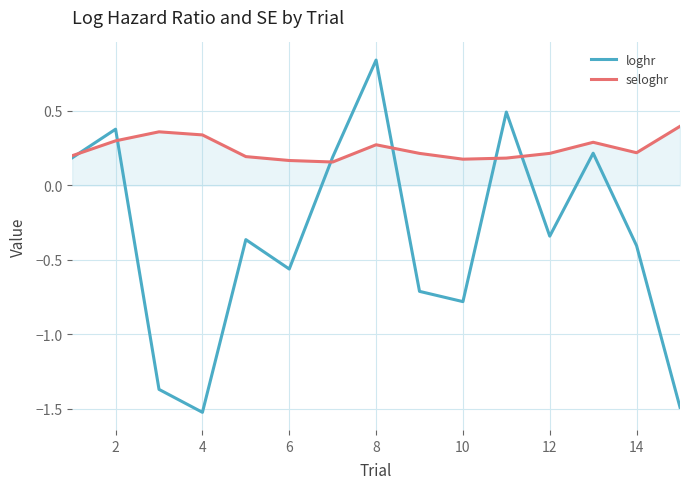

Rank the series by their average value, from lowest to highest.

loghr, seloghr